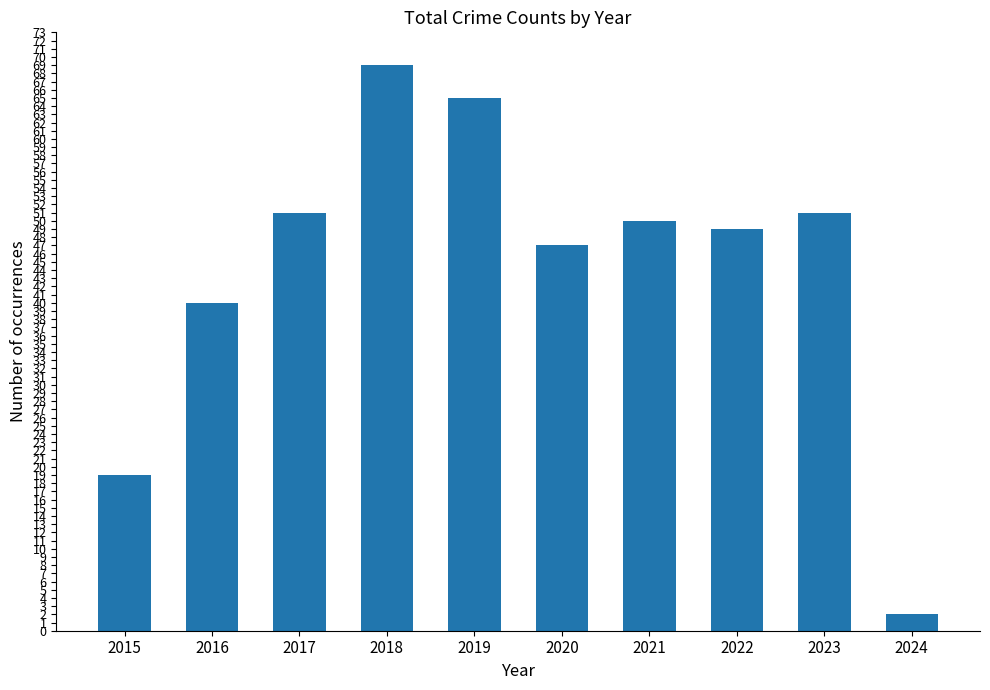

What is the sum of all values?

443